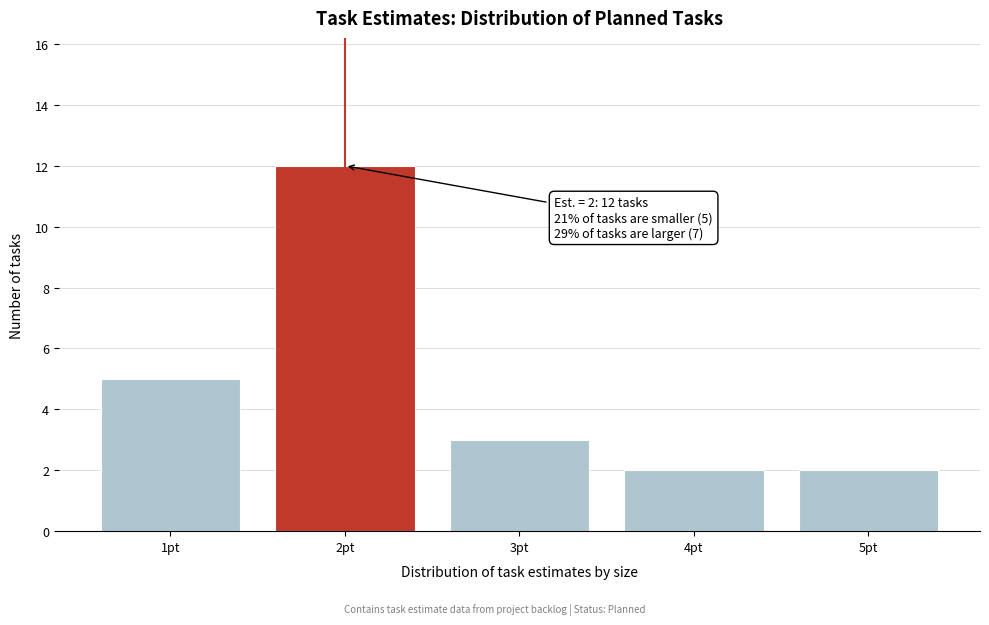

Over which range of the x-axis is the bar tallest?

1.5 to 2.5